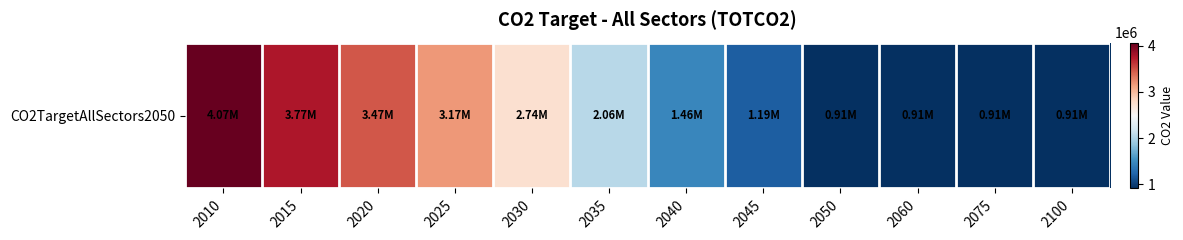

At which category does the chart reach its peak across all series?

2010